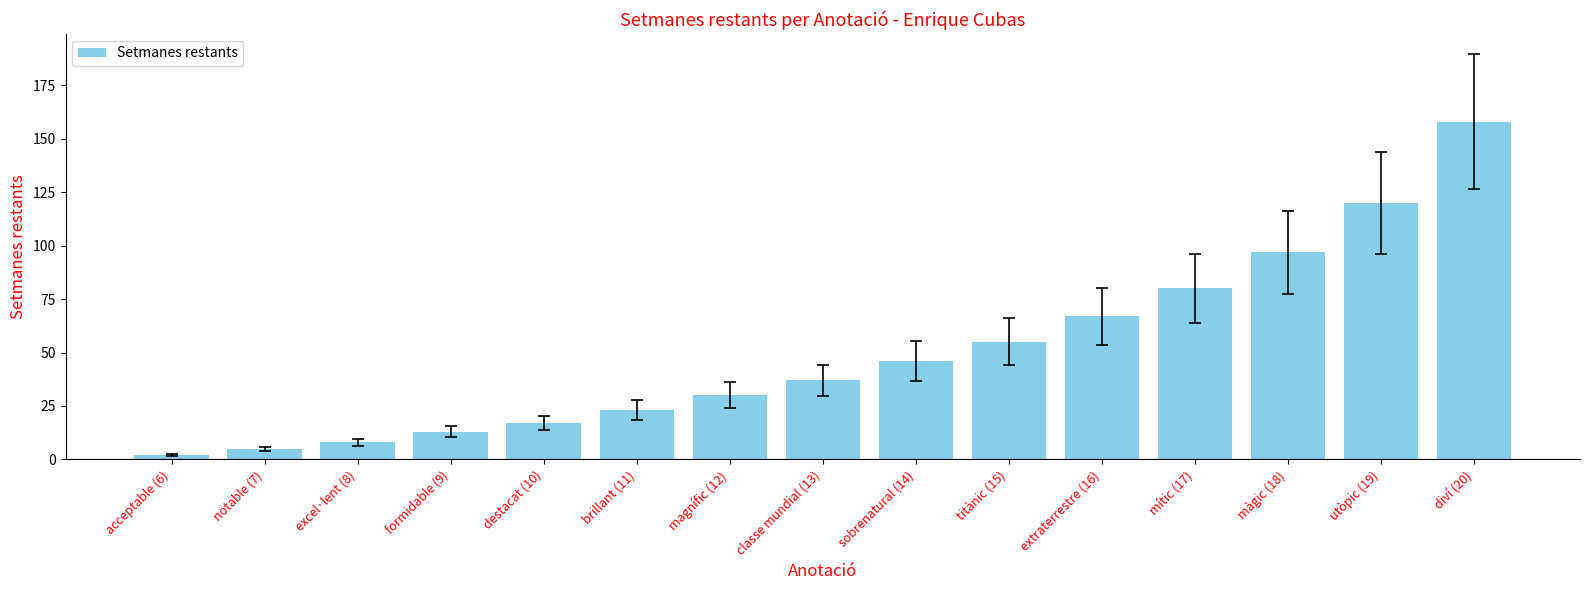

What is the average value?

51